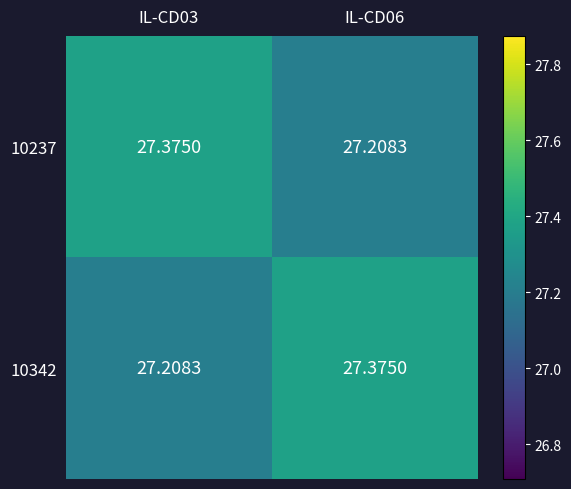

Is the value of 10342 at IL-CD06 greater than the value of 10237 at IL-CD06?

Yes